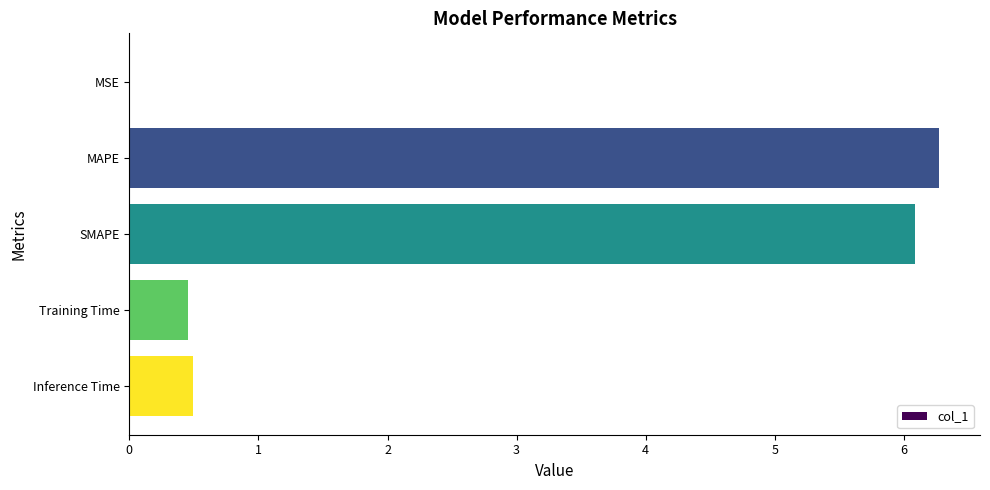

Does the chart contain stacked bars?

No